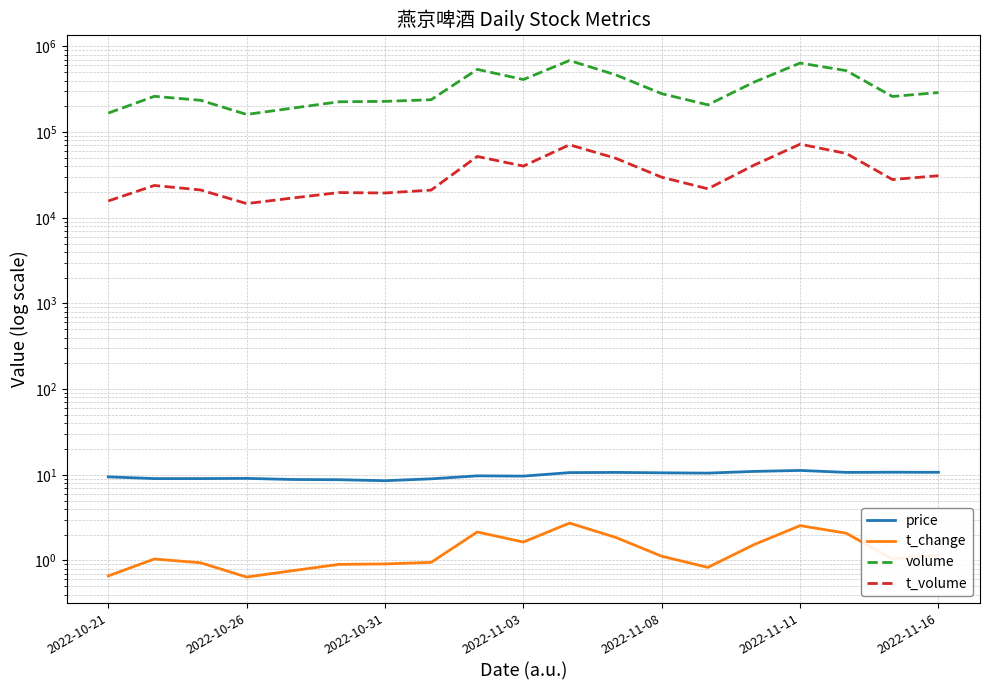

Is it true that t_change equals 1.6 at 2022-11-03?

True